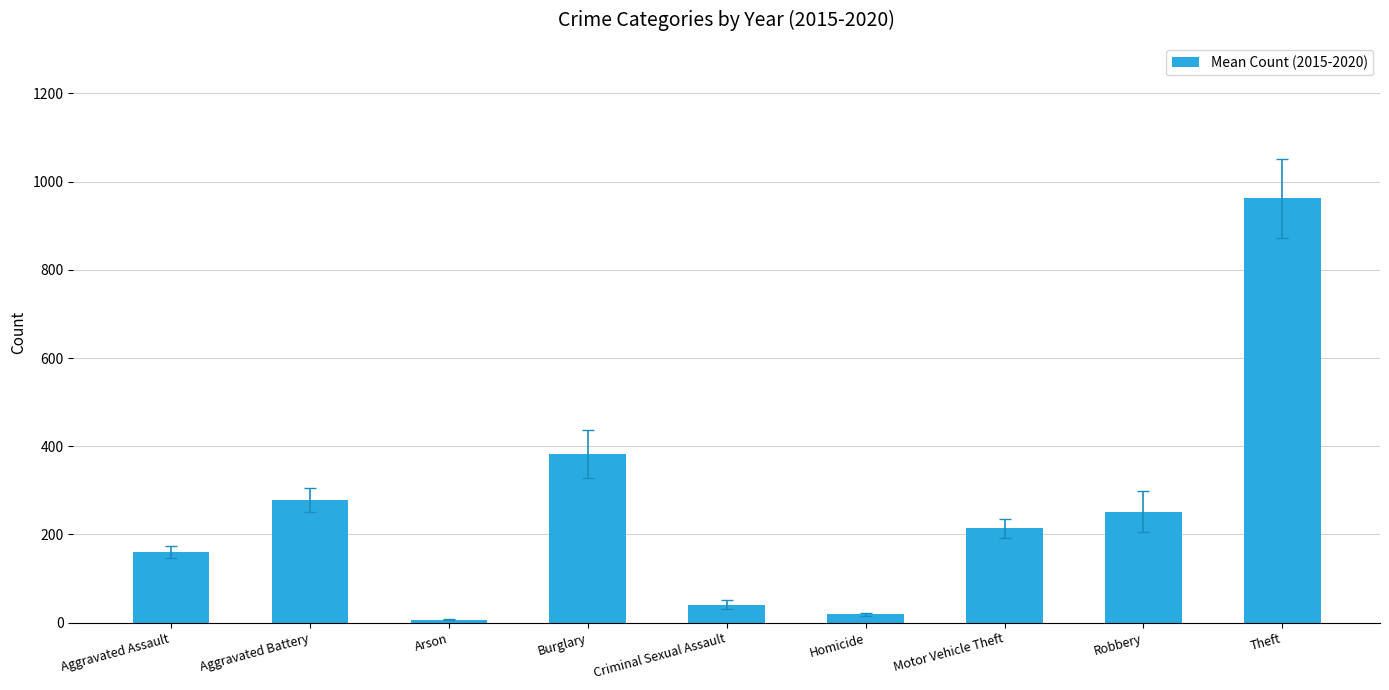

Which has a higher value, Robbery or Motor Vehicle Theft?

Robbery